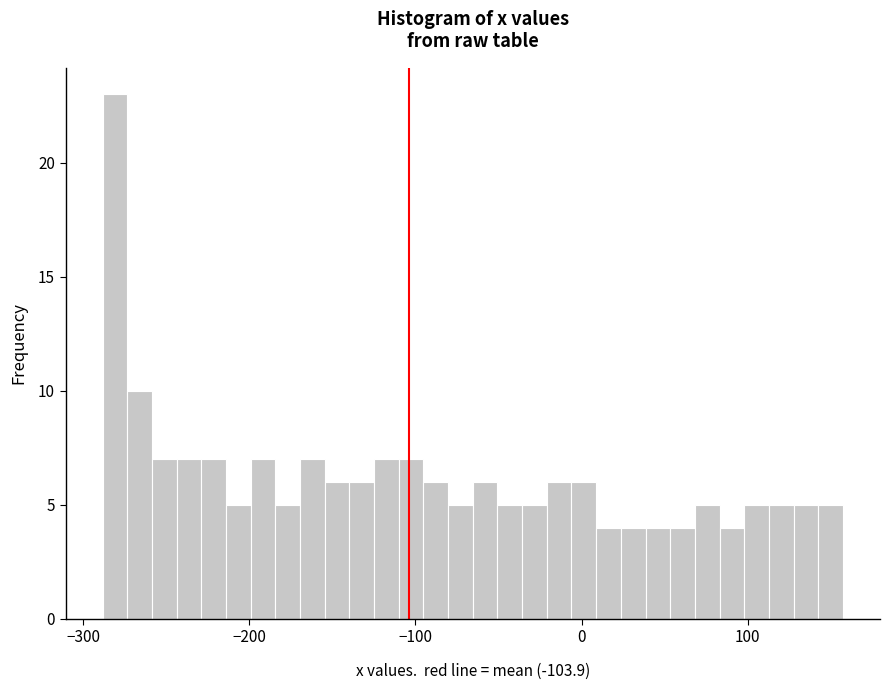

Around what value on the x-axis is the tallest bar? Give the approximate position of its centre, as read against the axis.

-280